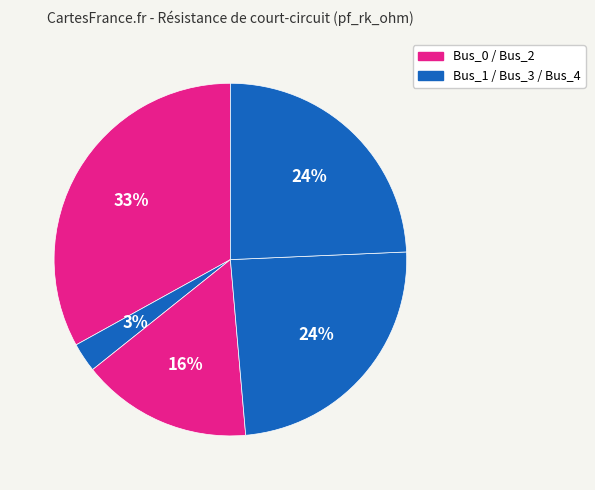

Does any single category account for the majority?

No